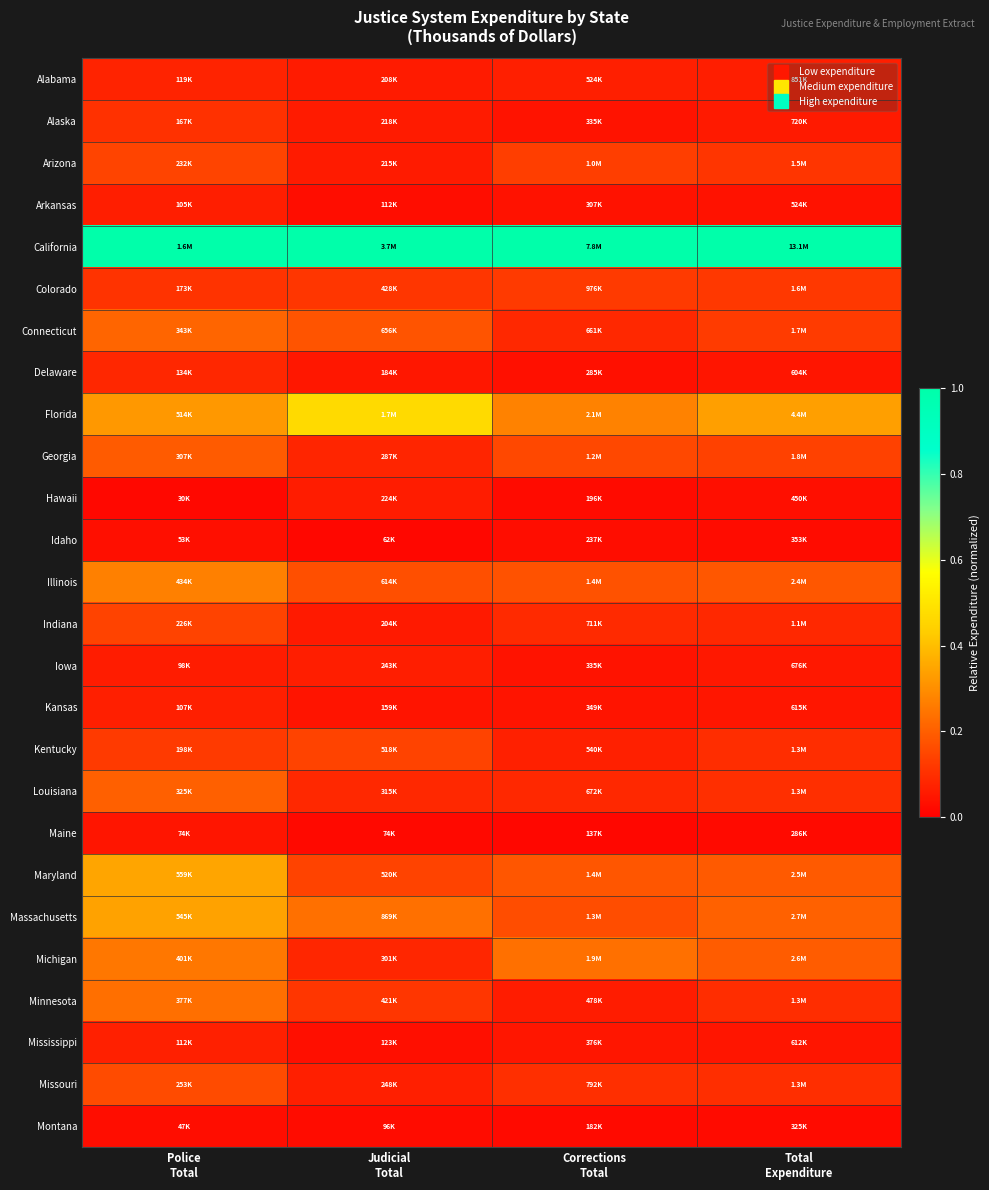

At which category does the chart reach its peak across all series?

Police
Total